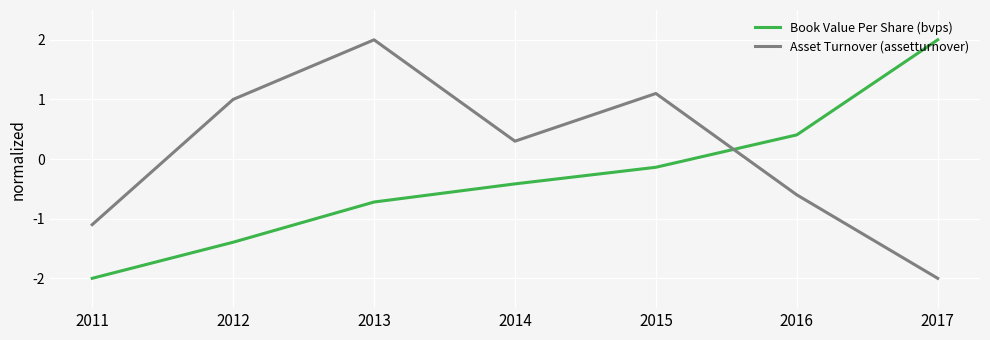

Reading left to right, extract all data points from this chart.

Book Value Per Share (bvps): 2011=-2.0	2012=-1.4	2013=-0.7	2014=-0.4	2015=-0.1	2016=0.4	2017=2.0
Asset Turnover (assetturnover): 2011=-1.1	2012=1.0	2013=2.0	2014=0.3	2015=1.1	2016=-0.6	2017=-2.0